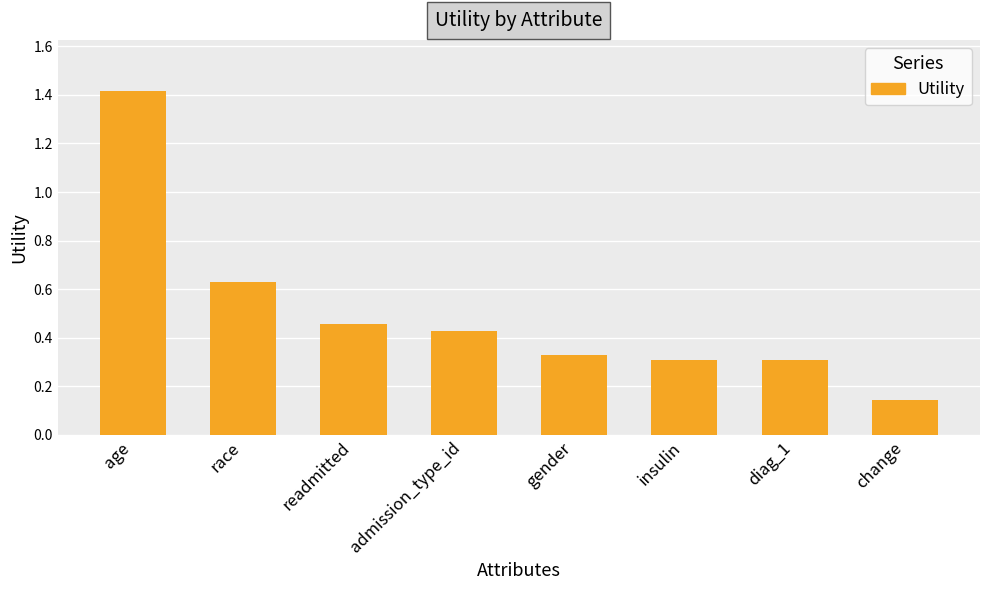

True or false: the data shows 0.3 at diag_1.

True